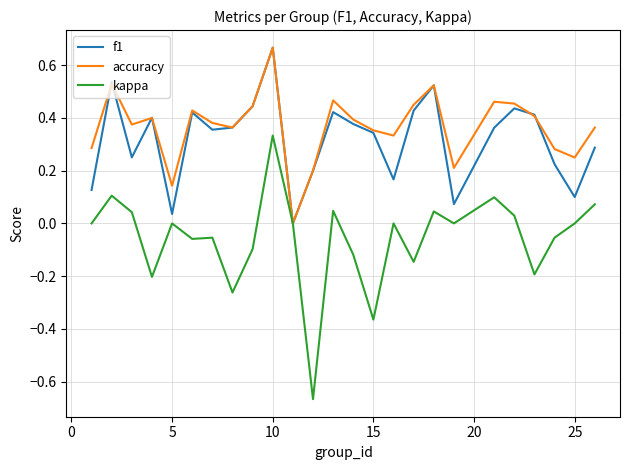

Which series has the largest range (max minus min)?

kappa